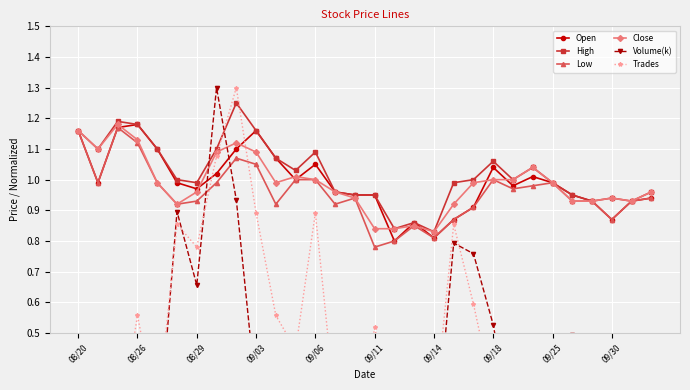

In Trades, how many points are lower than both neighbors (excluding endpoints)?

9